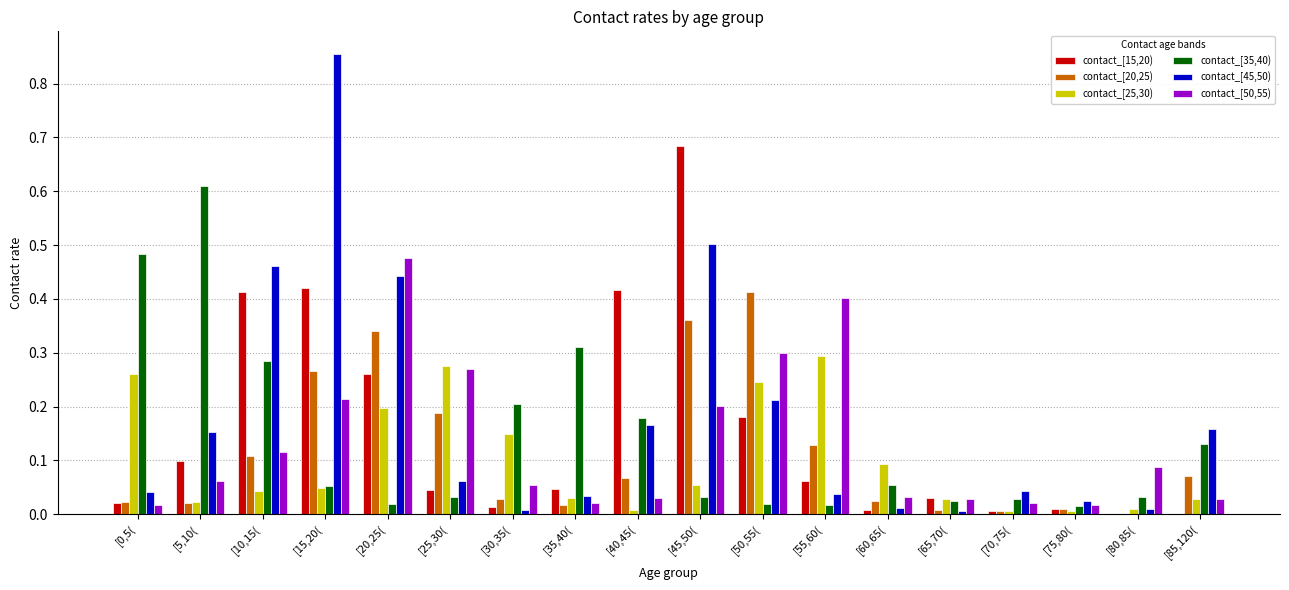

Count the number of data series in this chart.

6